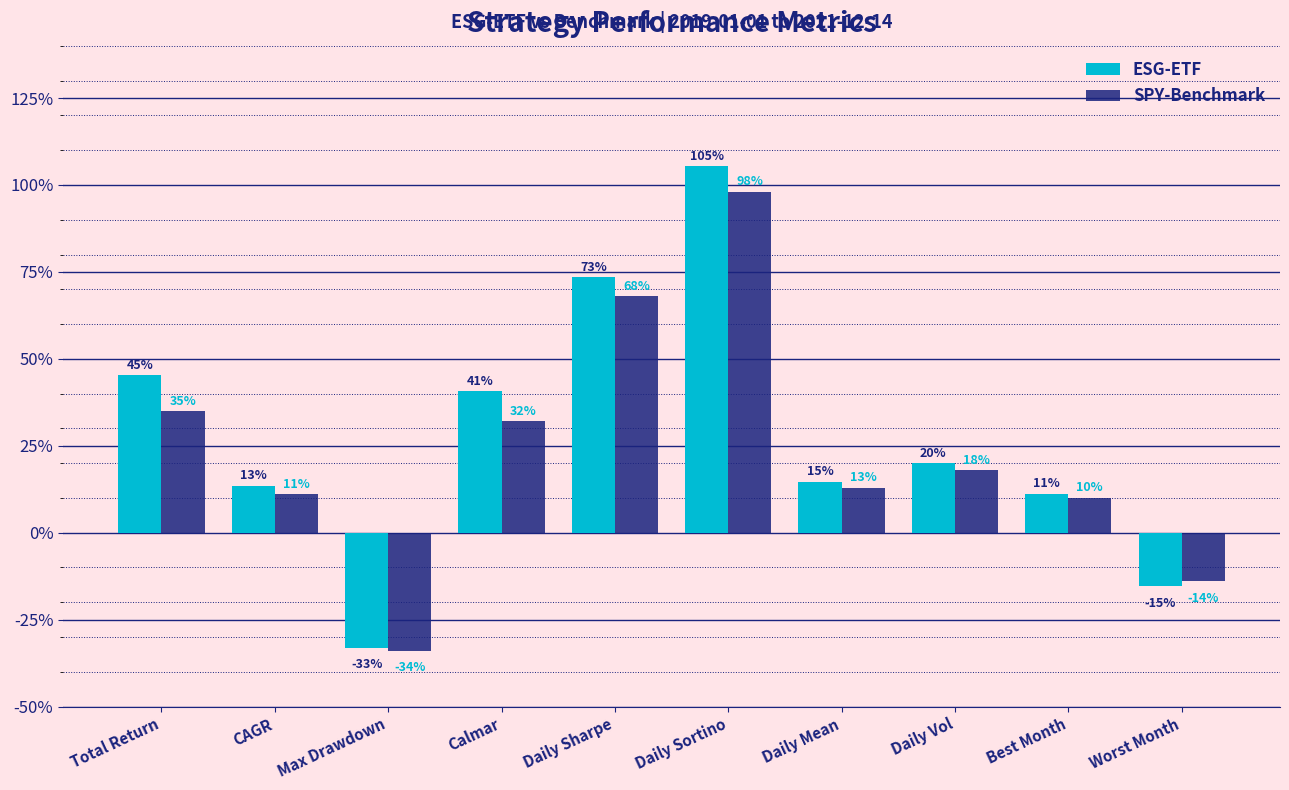

Which category has the lowest value in the SPY-Benchmark series?

Max Drawdown